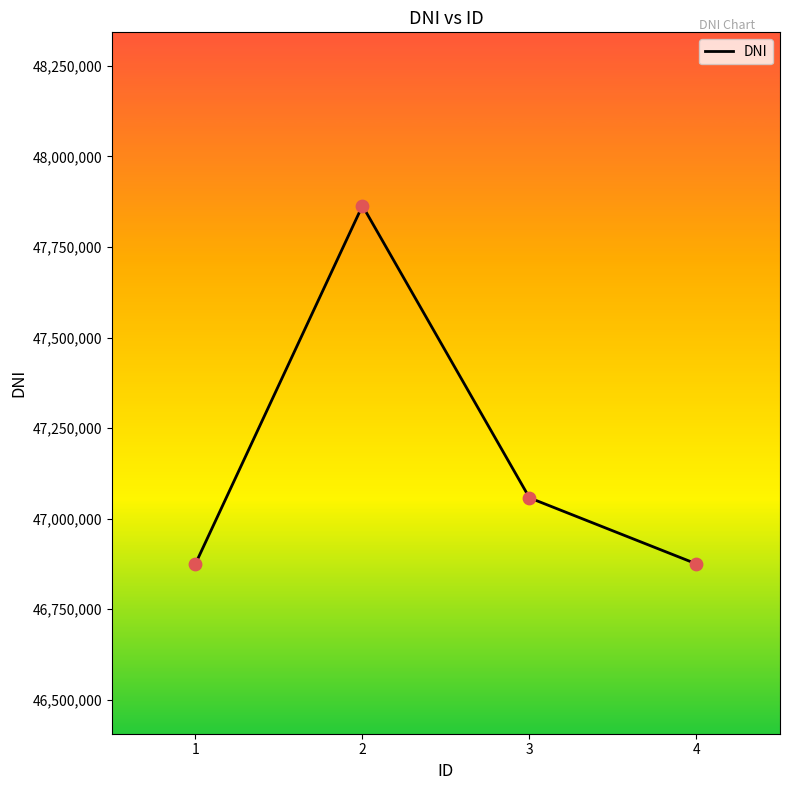

Approximately how many times larger is the value at 2 compared to 1?

1.0